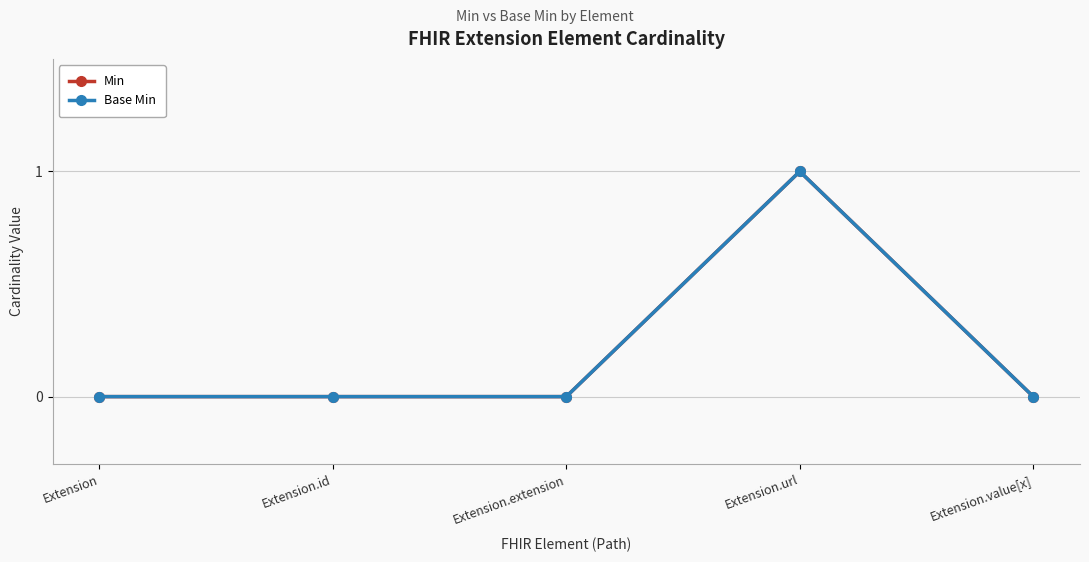

Rank the categories by Min value from lowest to highest.

Extension, Extension.id, Extension.extension, Extension.value[x], Extension.url